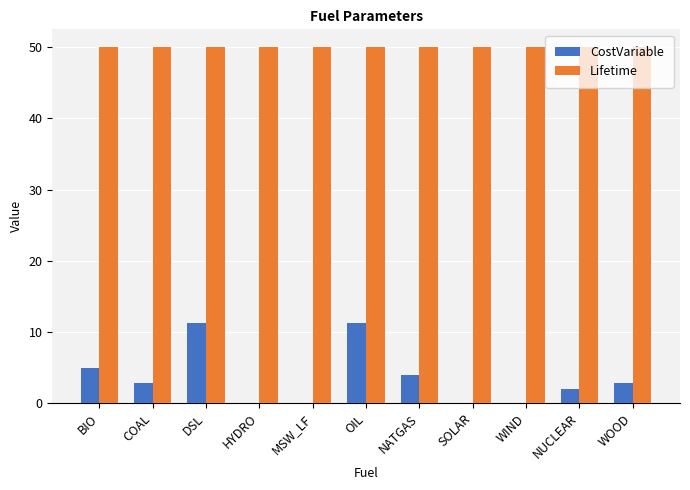

Is the value of Lifetime at BIO greater than the value of CostVariable at DSL?

Yes